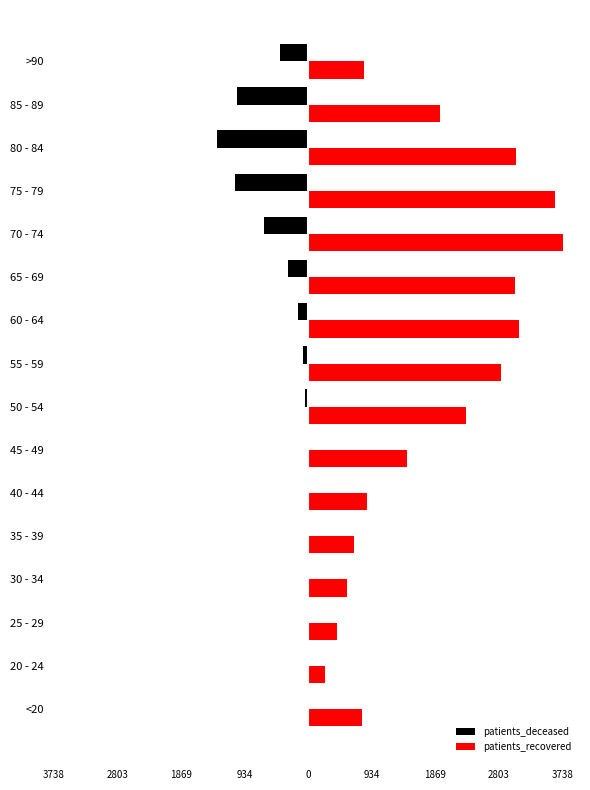

Which series has the largest total across all categories?

patients_recovered